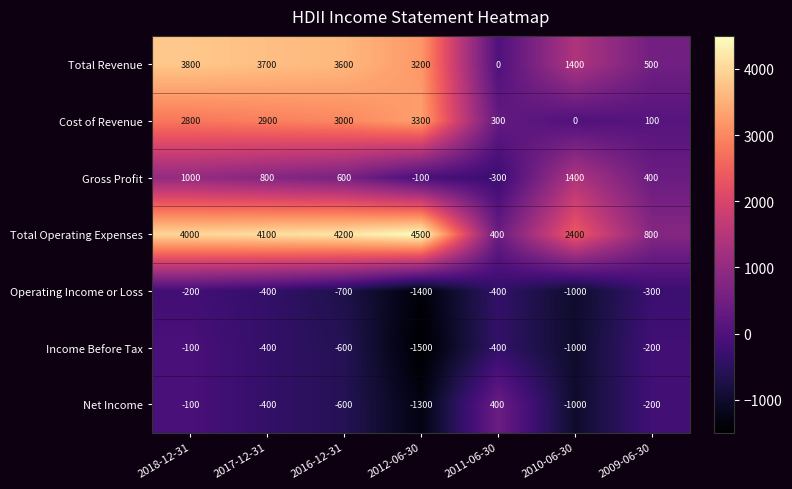

What is the maximum value shown in the chart?

4500